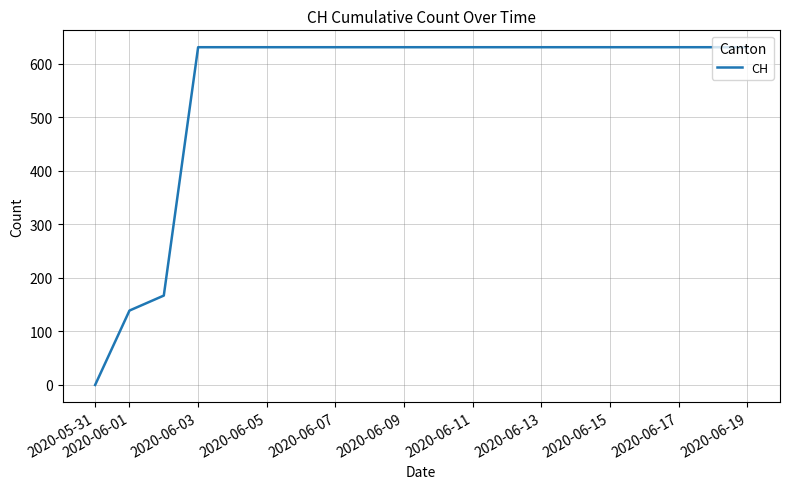

What is the maximum value shown in the chart?

631